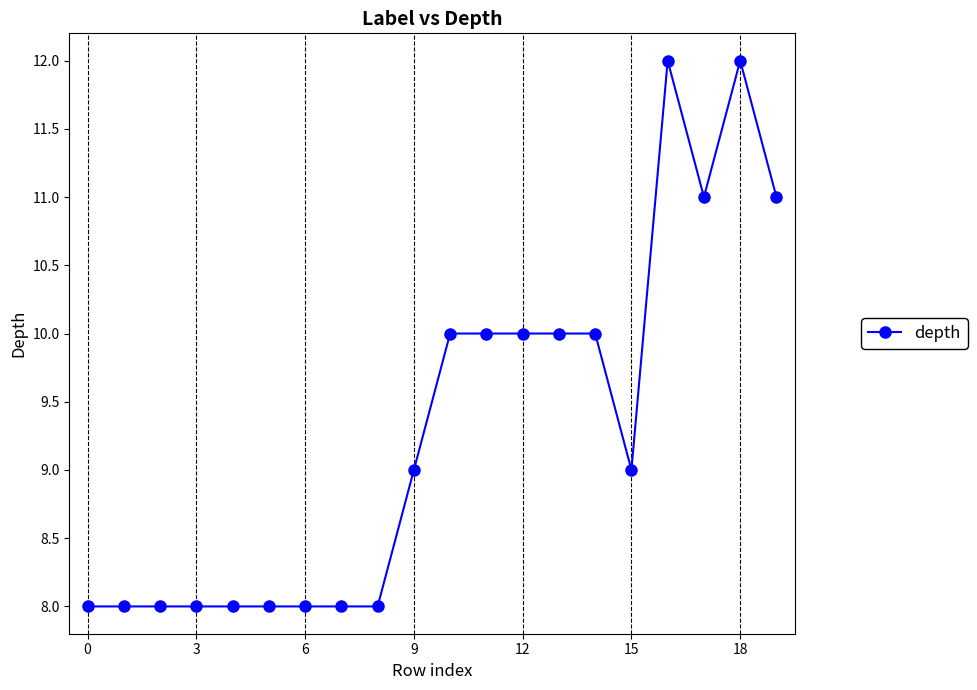

What is the value of the 16th point from the left?

9